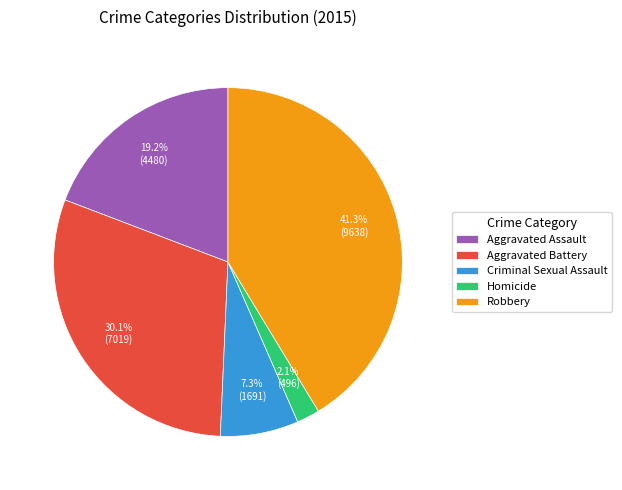

What percentage is the Robbery slice, to the nearest percent?

41%